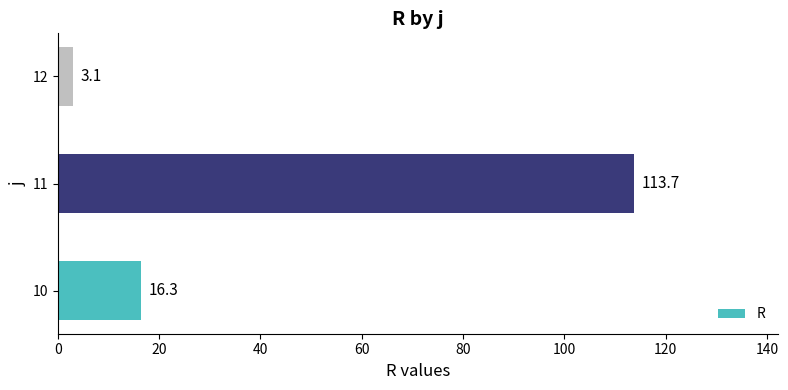

Are the bars horizontal?

Yes